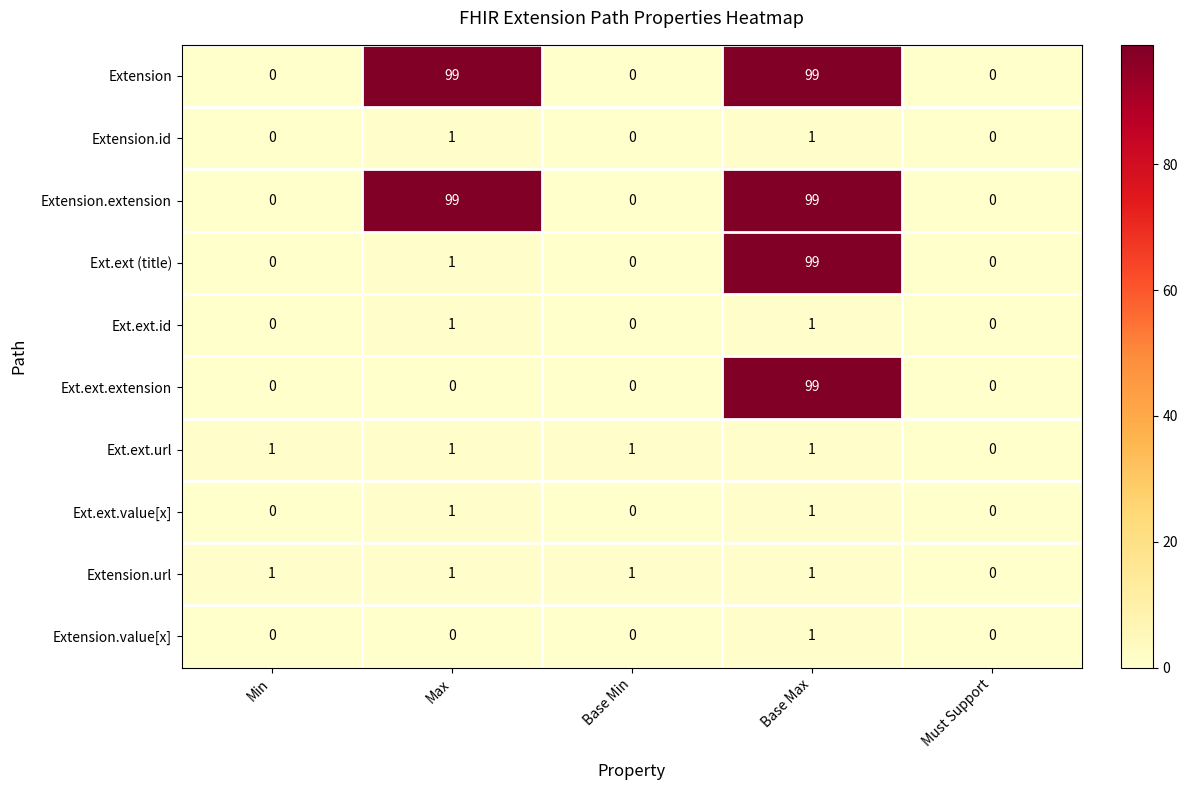

The Ext.ext (title) series shows 0 at Min. True or false?

True